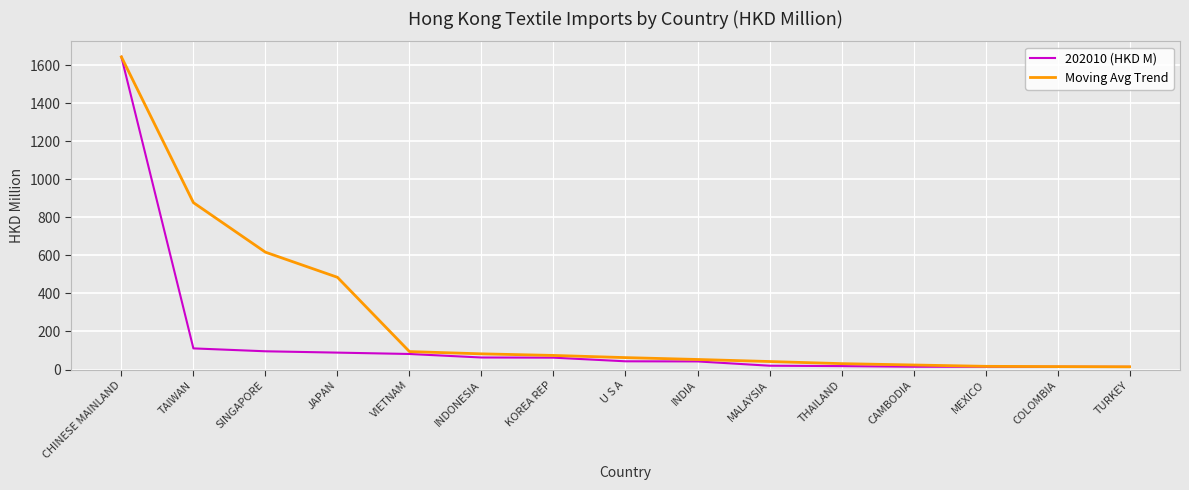

The 202010 (HKD M) series shows 13.9 at TURKEY. True or false?

True